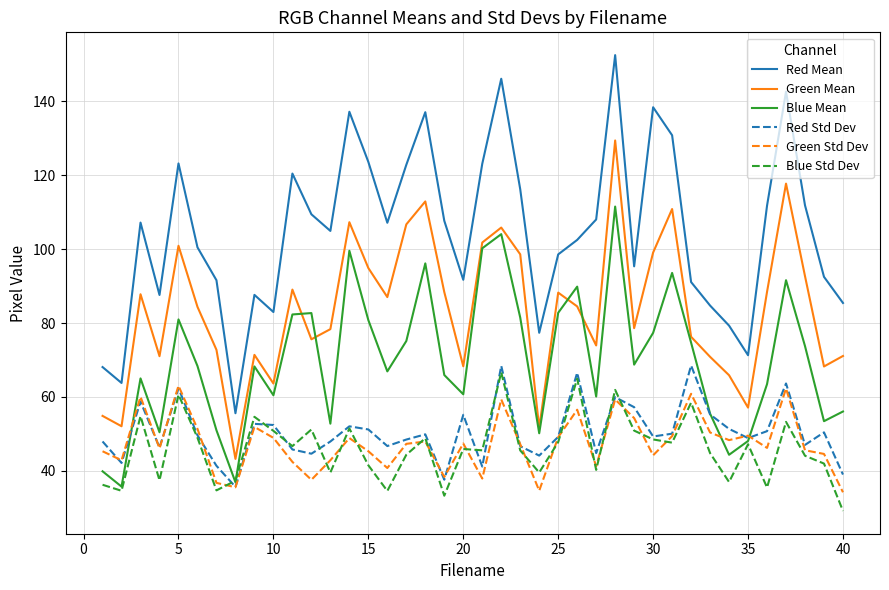

True or false: Green Mean and Green Std Dev cross at least once.

False